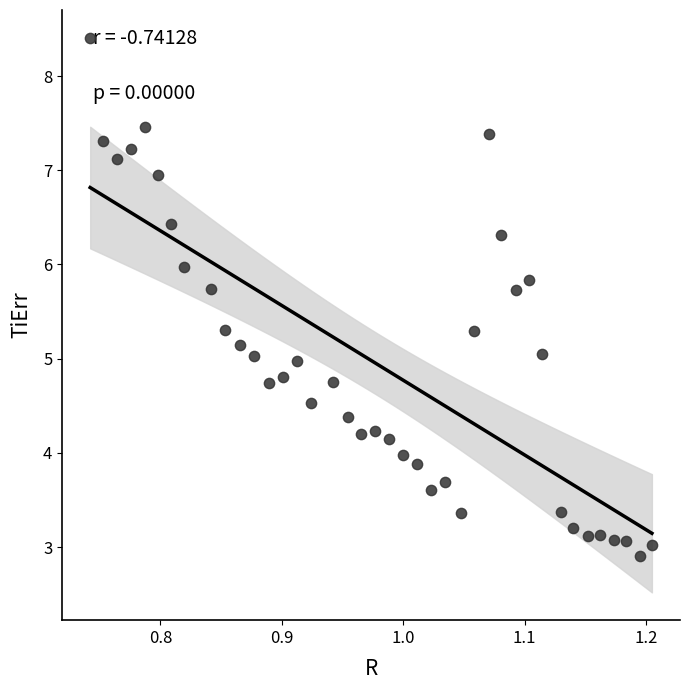

What is the range of X values (max minus min)?

0.5